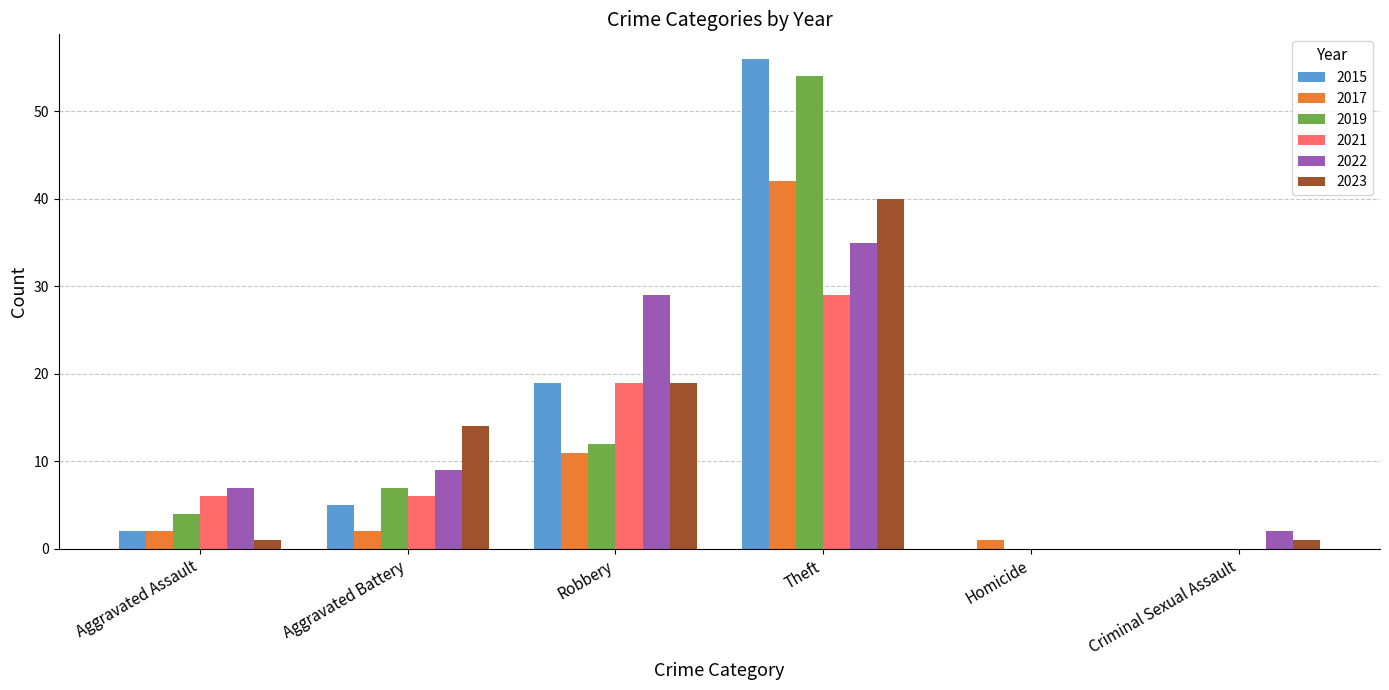

Reading left to right, transcribe all the data shown in this chart.

2015: Aggravated Assault=2	Aggravated Battery=5	Robbery=19	Theft=56	Homicide=0	Criminal Sexual Assault=0
2017: Aggravated Assault=2	Aggravated Battery=2	Robbery=11	Theft=42	Homicide=1	Criminal Sexual Assault=0
2019: Aggravated Assault=4	Aggravated Battery=7	Robbery=12	Theft=54	Homicide=0	Criminal Sexual Assault=0
2021: Aggravated Assault=6	Aggravated Battery=6	Robbery=19	Theft=29	Homicide=0	Criminal Sexual Assault=0
2022: Aggravated Assault=7	Aggravated Battery=9	Robbery=29	Theft=35	Homicide=0	Criminal Sexual Assault=2
2023: Aggravated Assault=1	Aggravated Battery=14	Robbery=19	Theft=40	Homicide=0	Criminal Sexual Assault=1